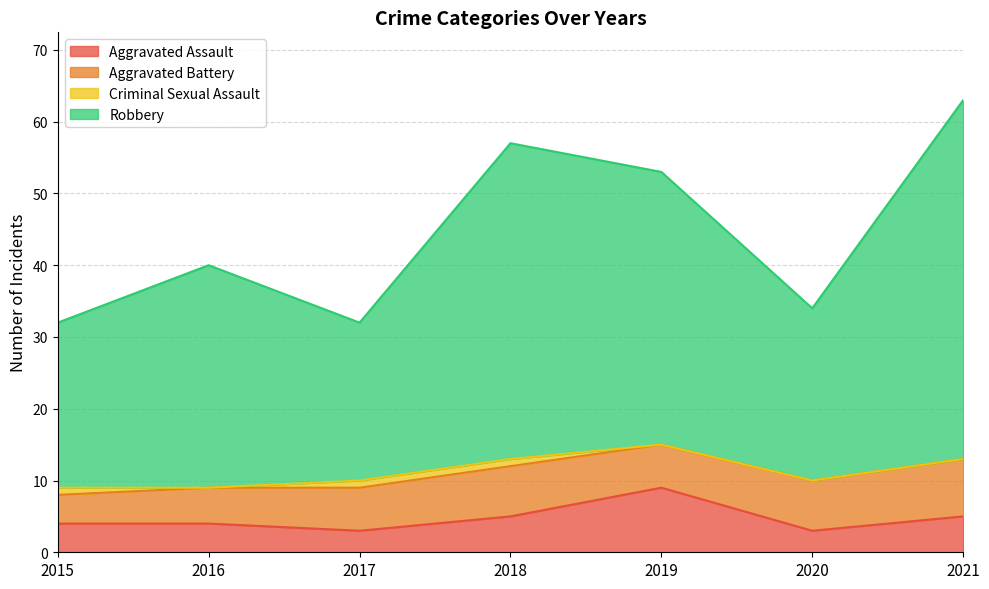

What is the lowest value of the Aggravated Assault series?

3